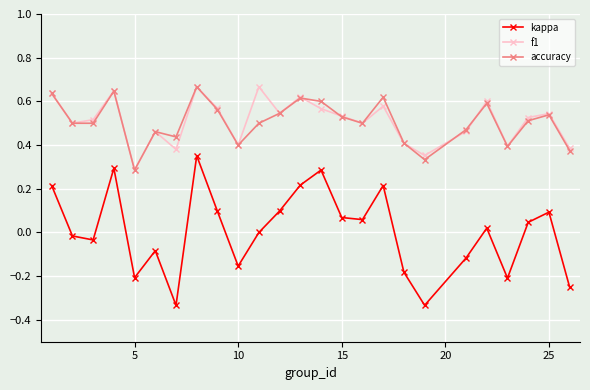

True or false: kappa and f1 intersect in this chart.

False